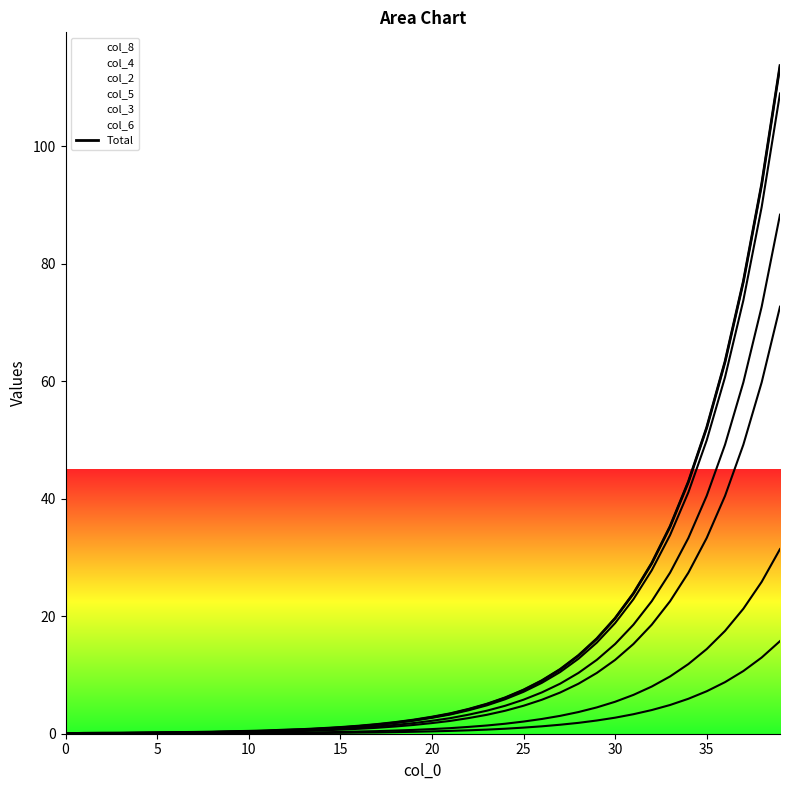

At which label does the data first exceed 2?

19